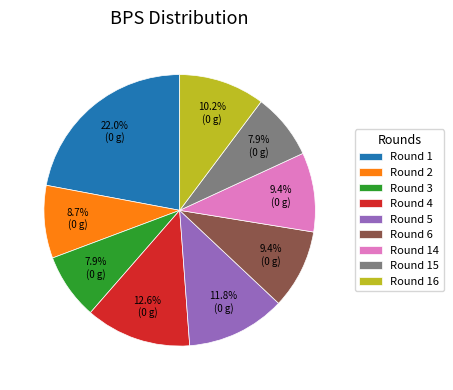

Do Round 6 and Round 15 together represent more than half of the pie?

No